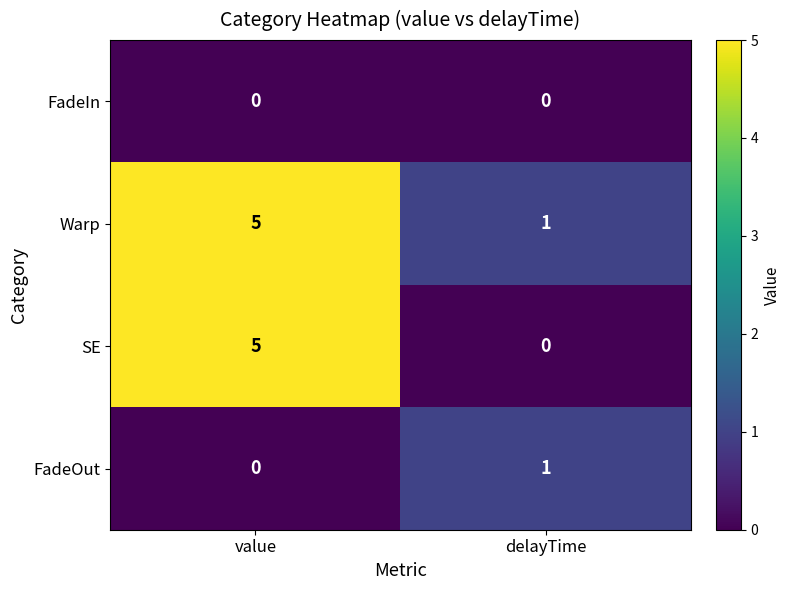

Is it true that SE equals 5 at value?

True